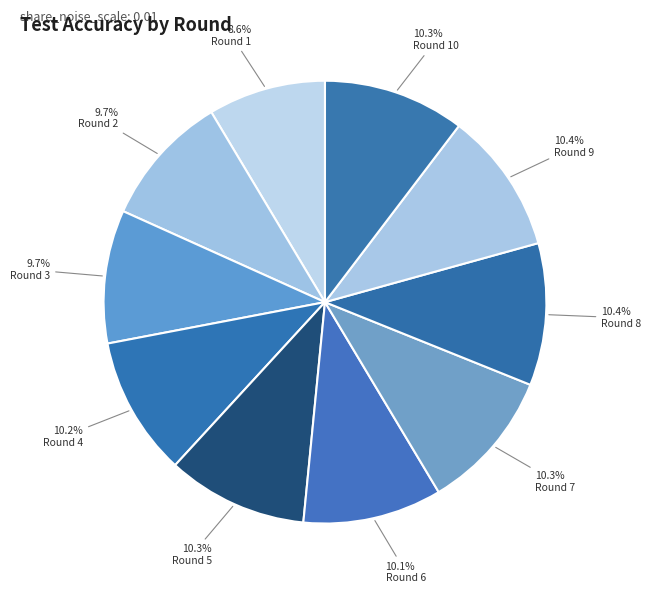

Which slice is the largest?

Round 8